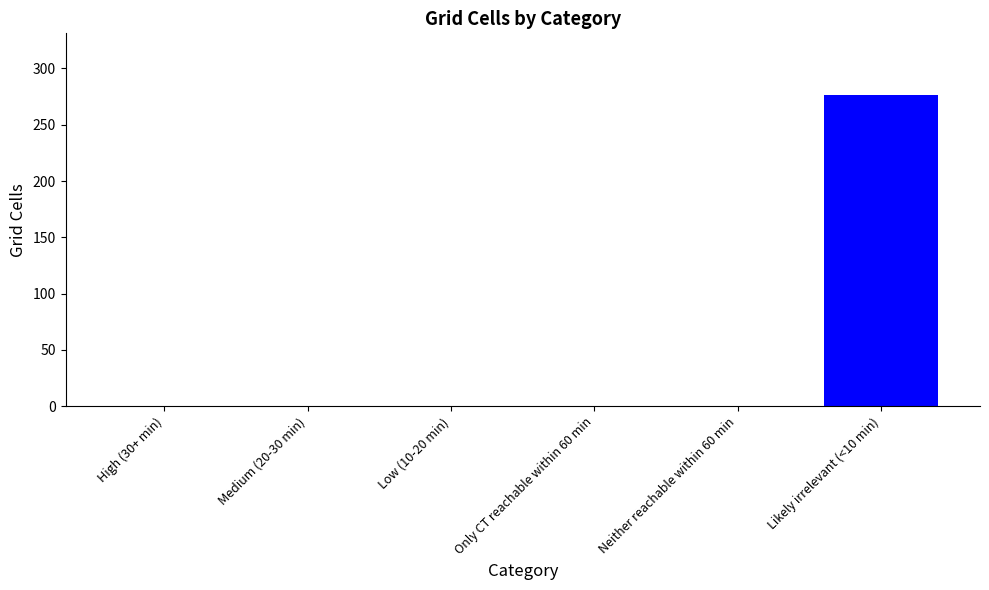

How many data points does each series have?

6